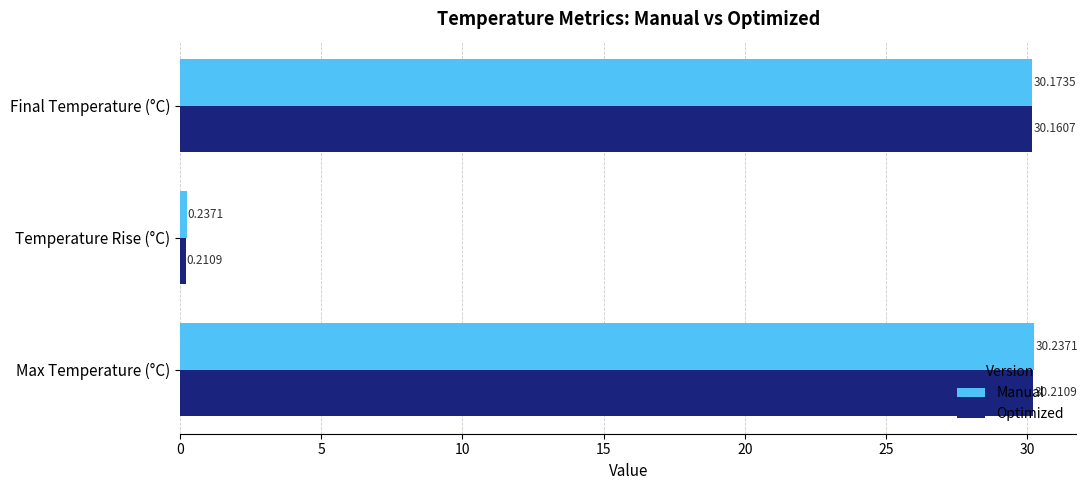

Is the value of Manual at Temperature Rise (°C) greater than the value of Optimized at Final Temperature (°C)?

No